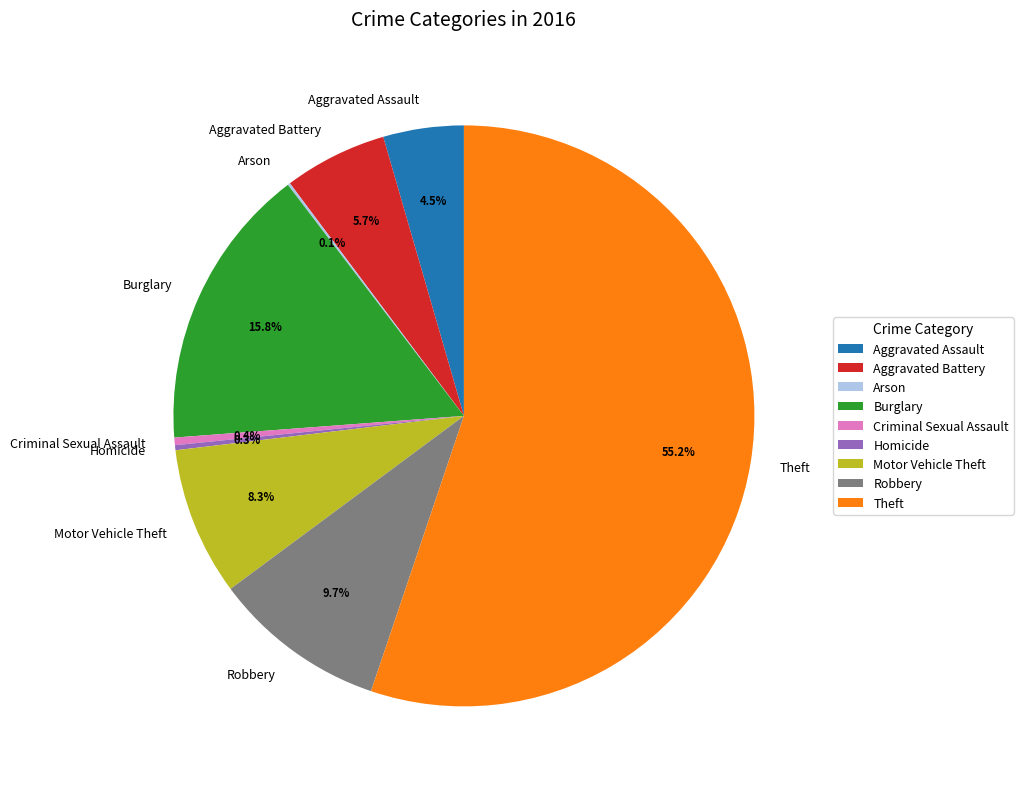

Which slice represents more than half of the pie?

Theft